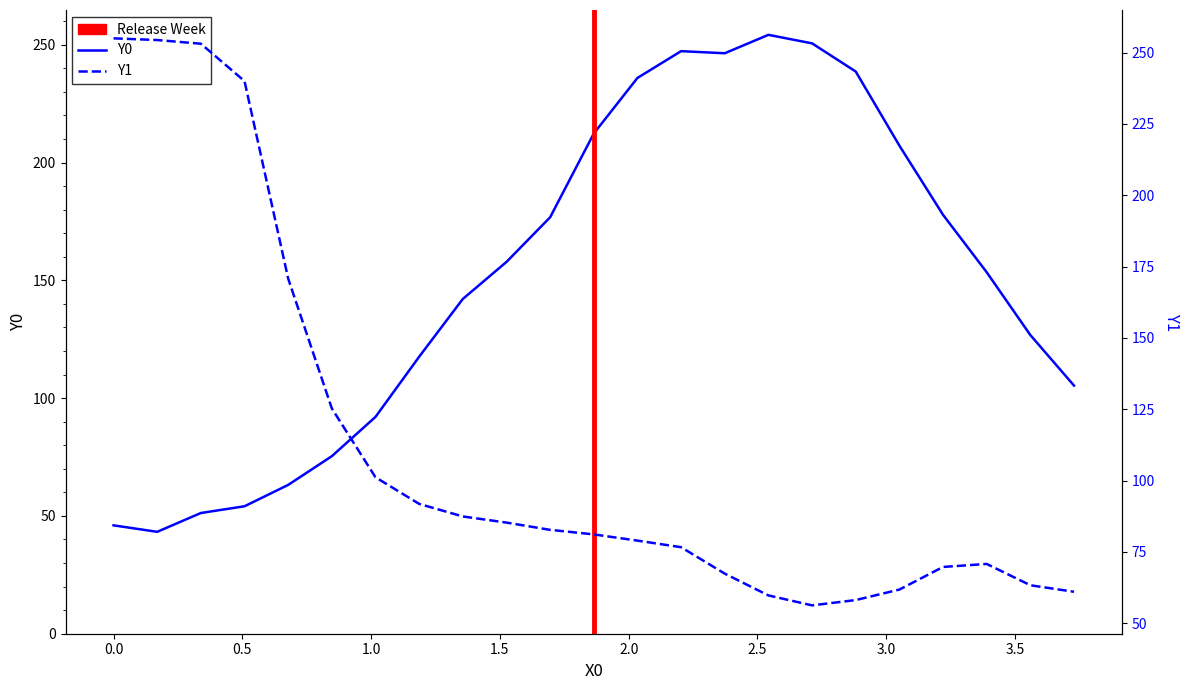

What is the difference between the maximum and minimum values in the Y1 series?

198.8